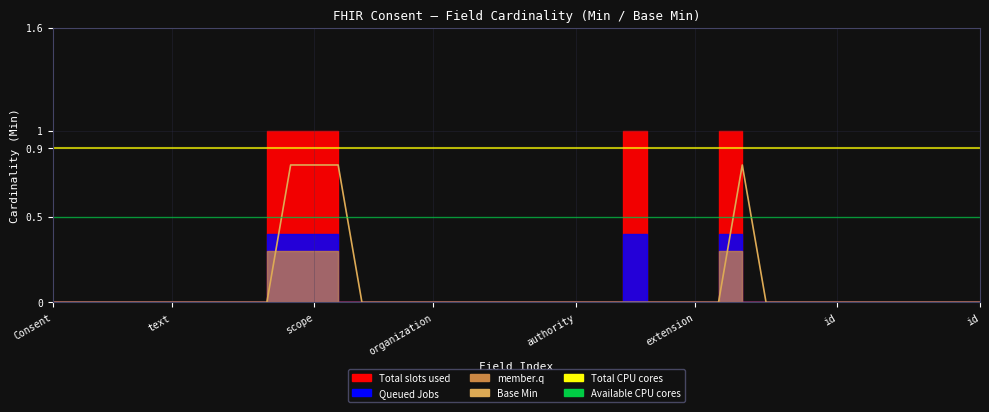

How many values are above zero?

4